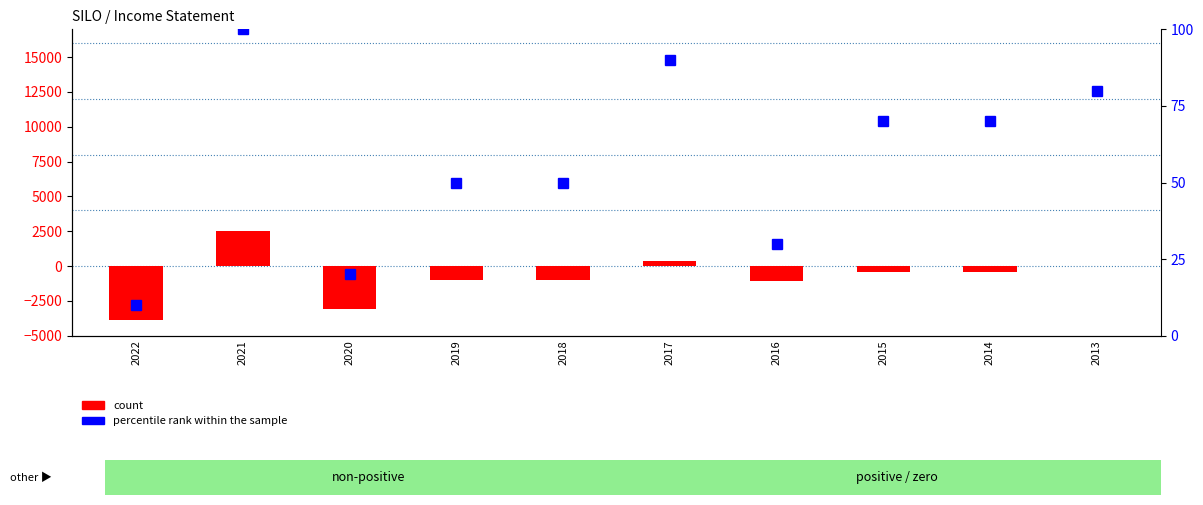

Is the value of count at 2021 greater than the value of percentile rank within the sample at 2017?

Yes